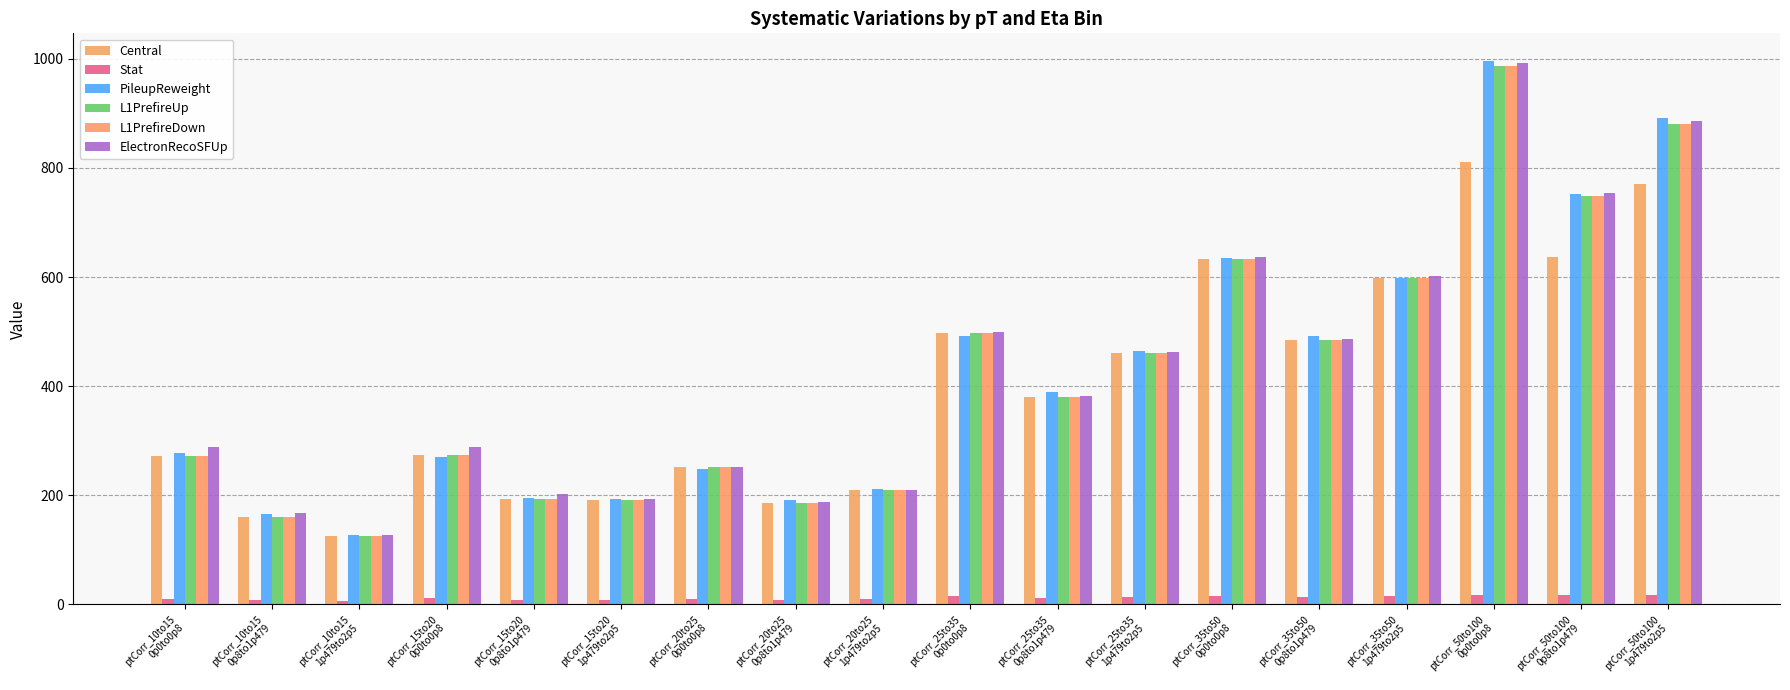

What is the label of the 17th bar from the right?

ptCorr_10to15
0p8to1p479